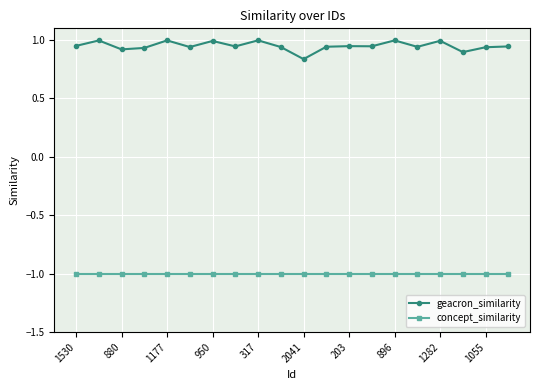

What is the maximum value shown in the chart?

1.0